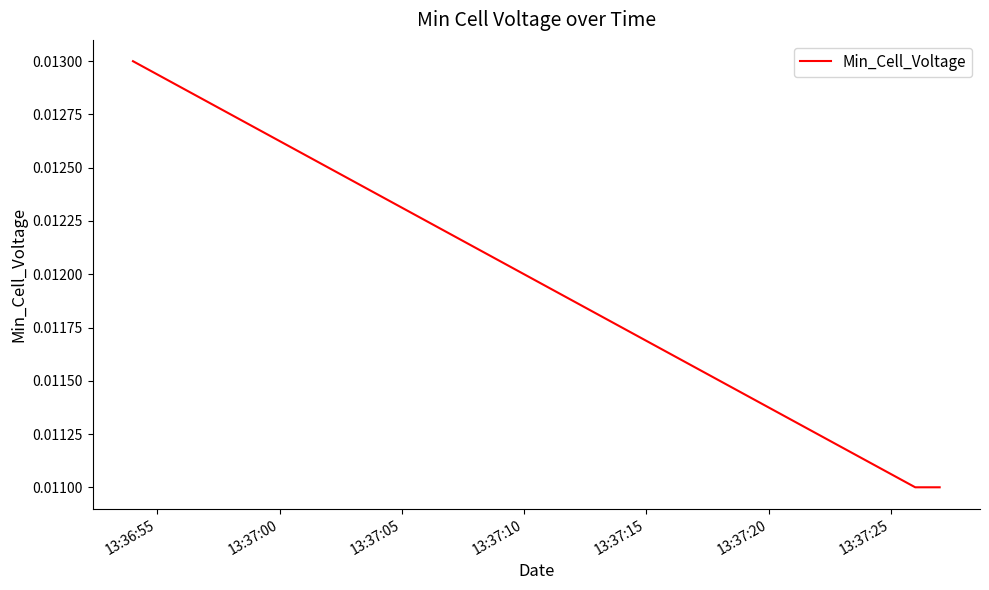

How many values are between 0 and 1?

3